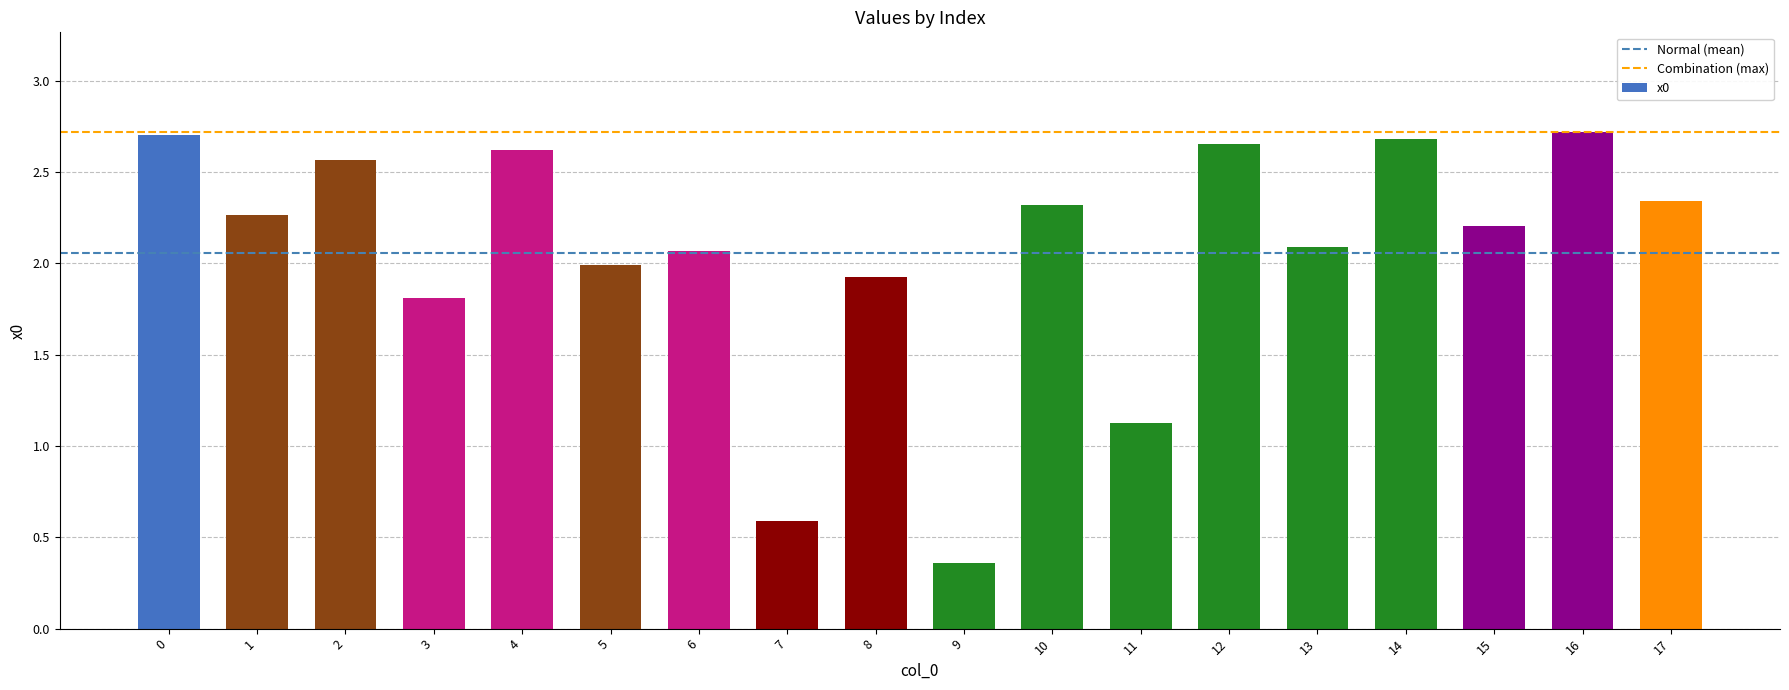

What is the change in value from 9 to 15?

+1.8